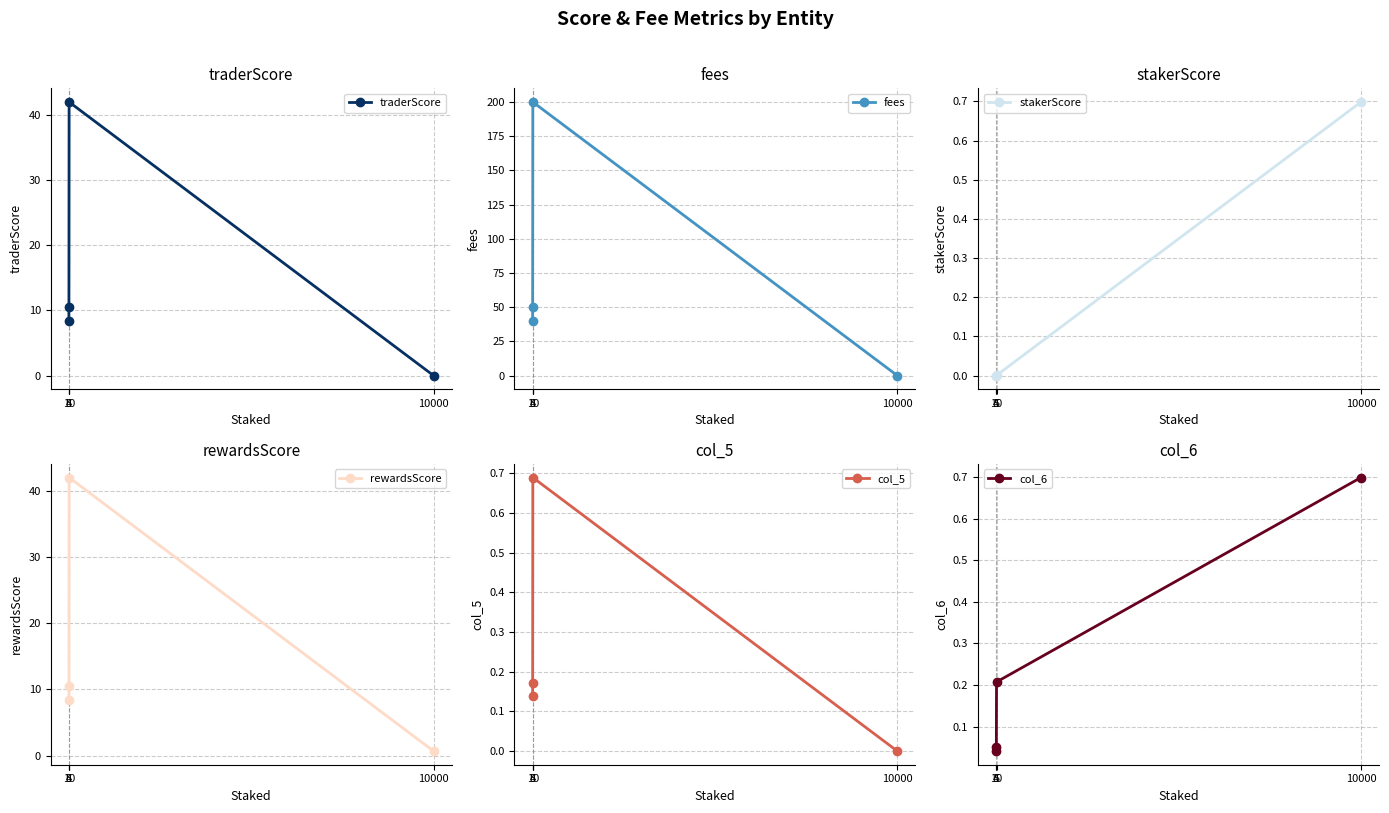

How many intersections are there between traderScore and col_6?

1